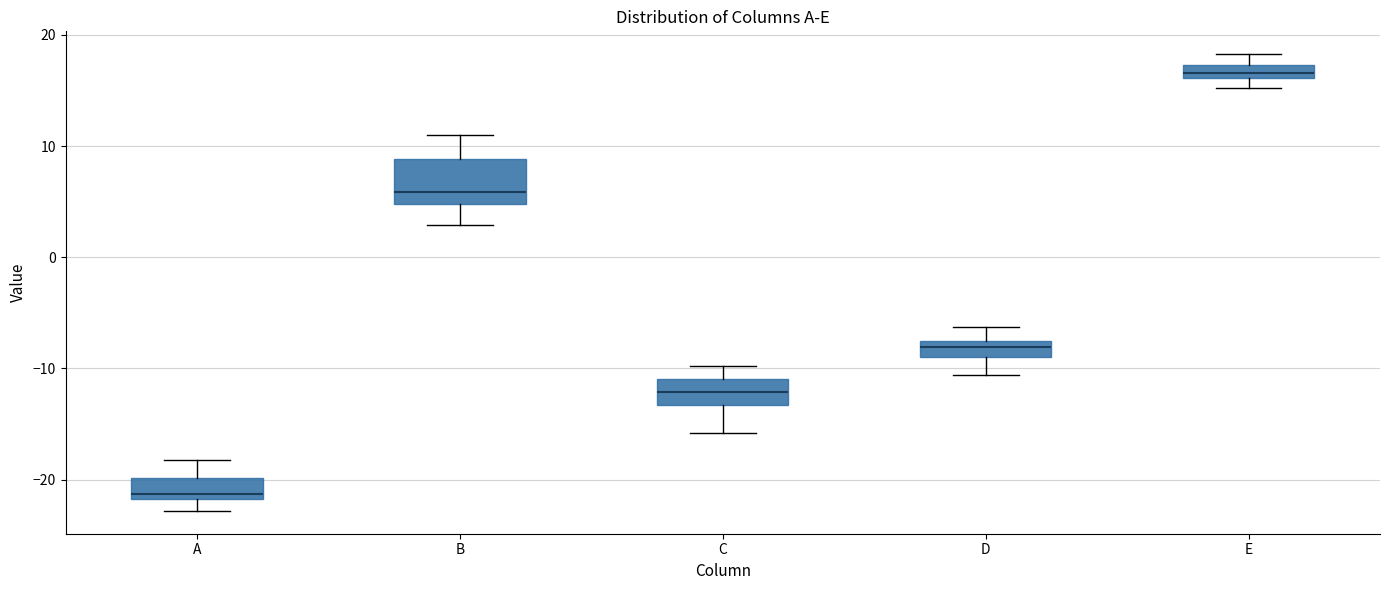

Which box's median line is the lowest?

A